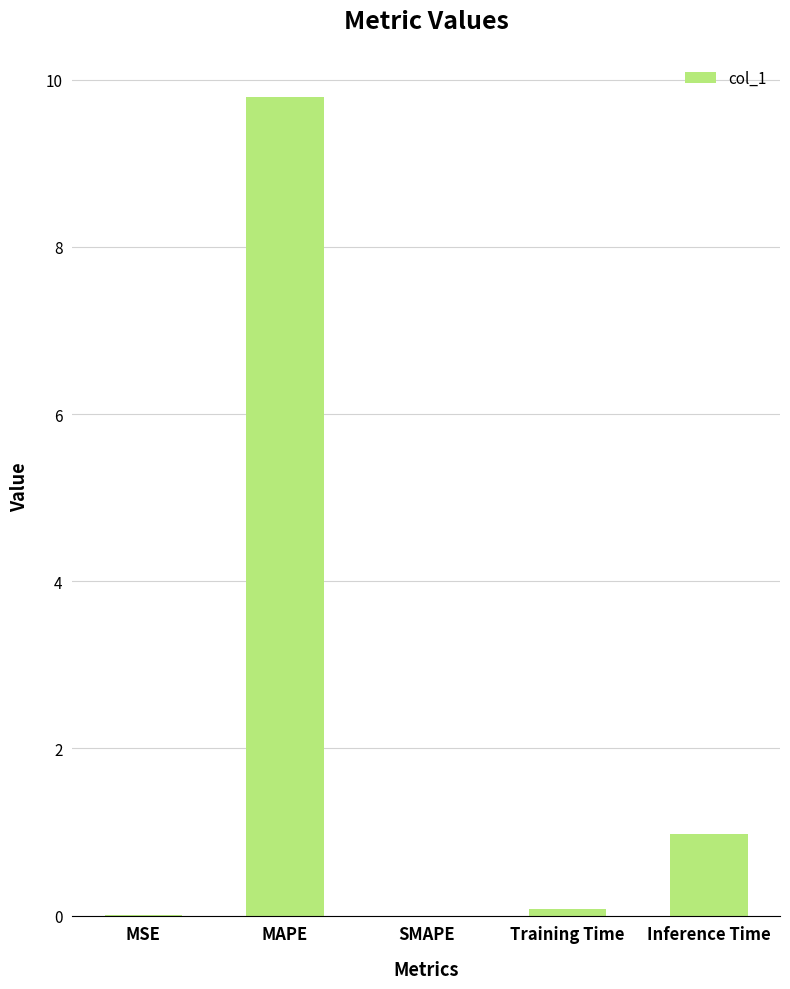

Is it true that the value at MAPE is 9.8?

True